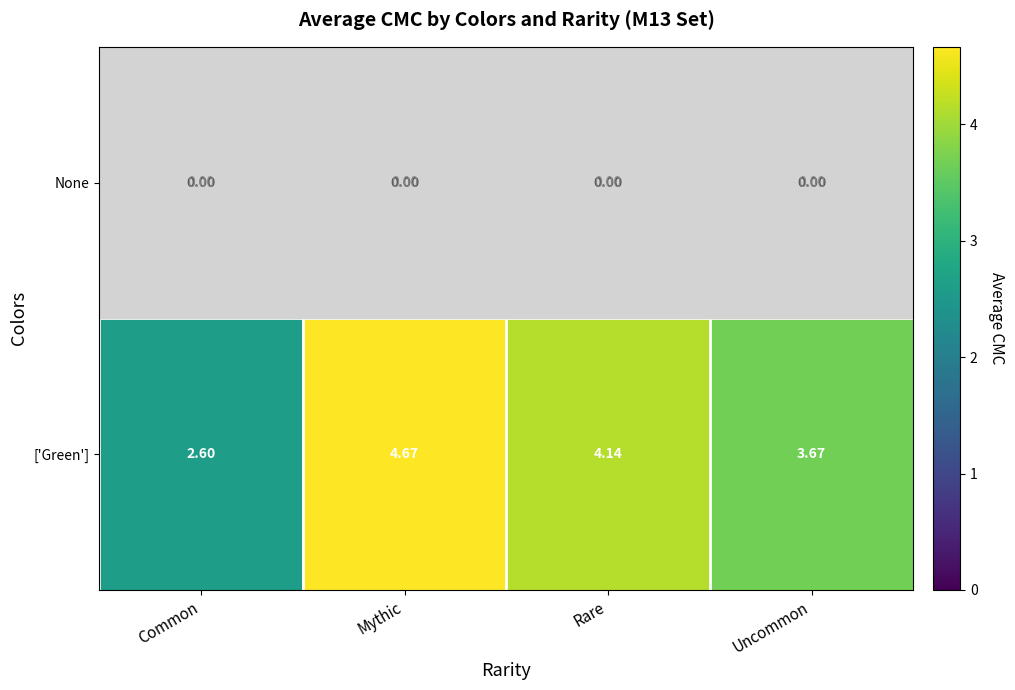

At Rare, list the series in order from largest to smallest.

['Green'], None